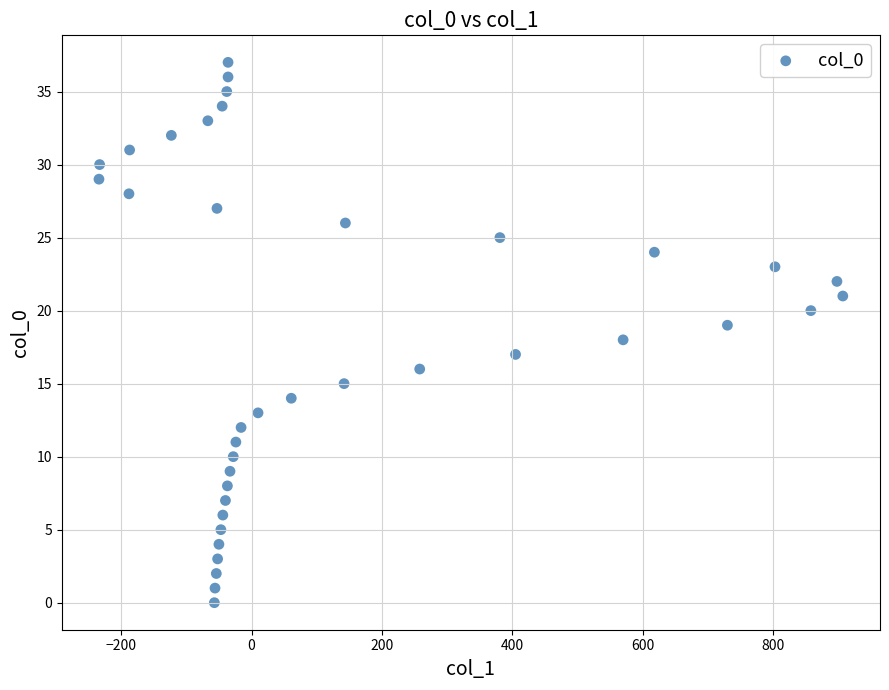

What is the range of X values (max minus min)?

1141